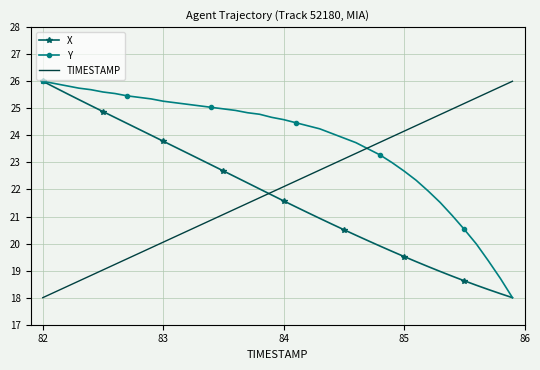

Which series has the largest total across all categories?

Y